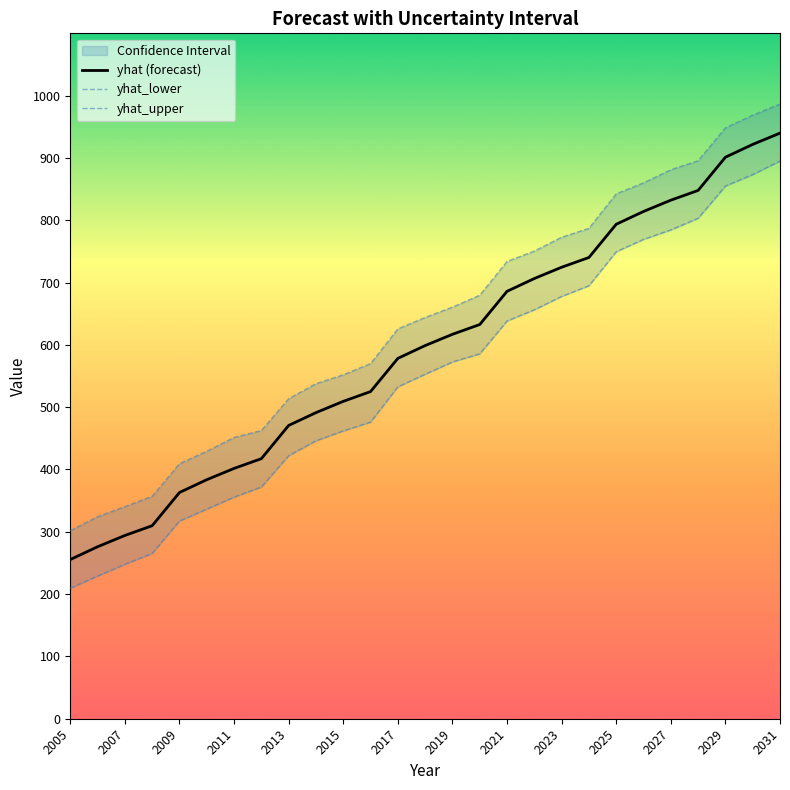

How many lines are shown in the chart?

3